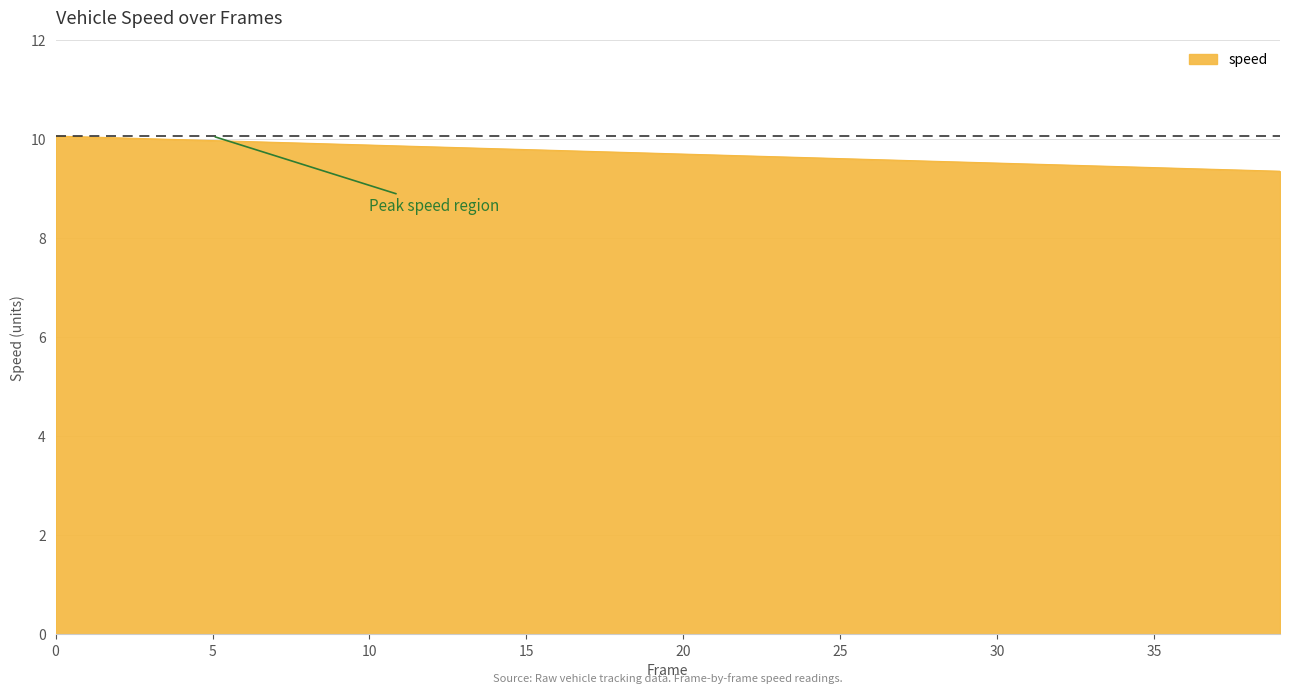

What is the greatest value displayed?

10.1